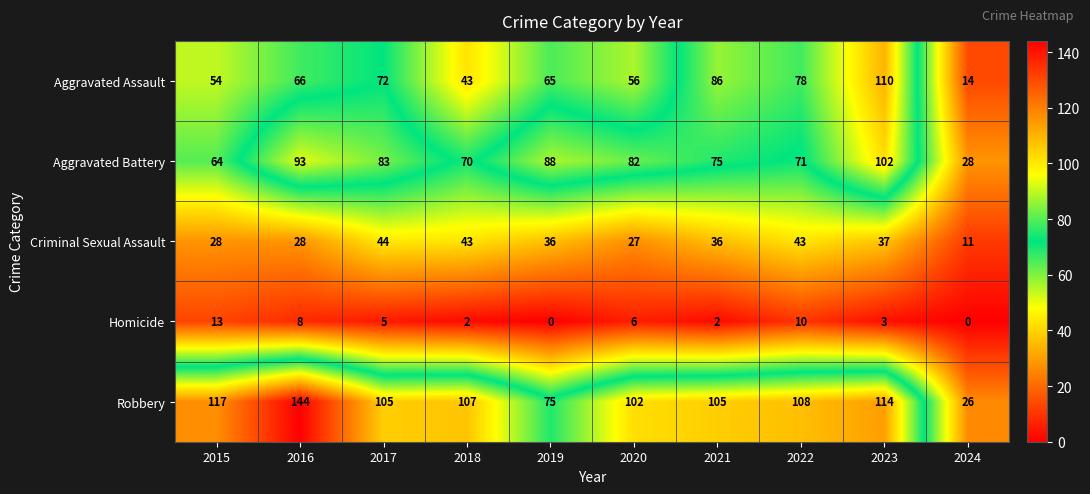

True or false: Homicide has a value of -6 at 2024.

False